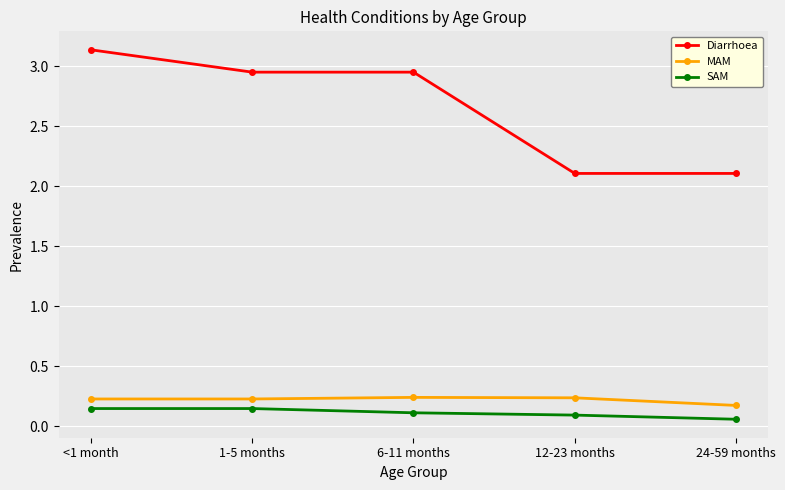

Which series has the largest range (max minus min)?

Diarrhoea